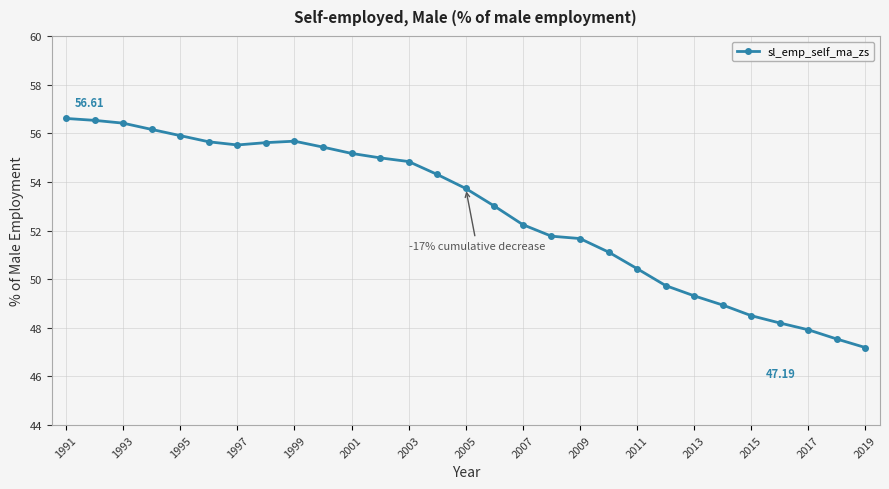

What is the difference between the maximum and minimum values?

9.4